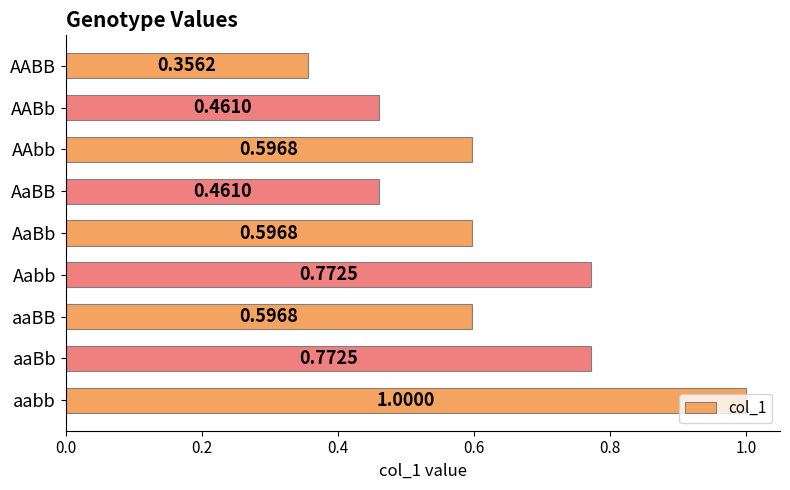

What is the greatest value displayed?

1.0